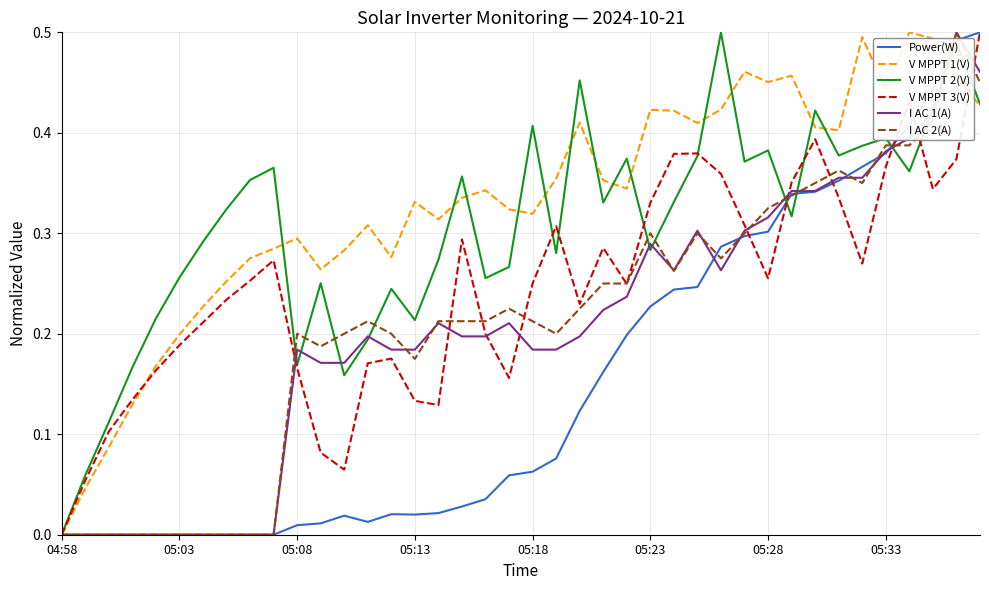

Which series has the largest total across all categories?

V MPPT 1(V)